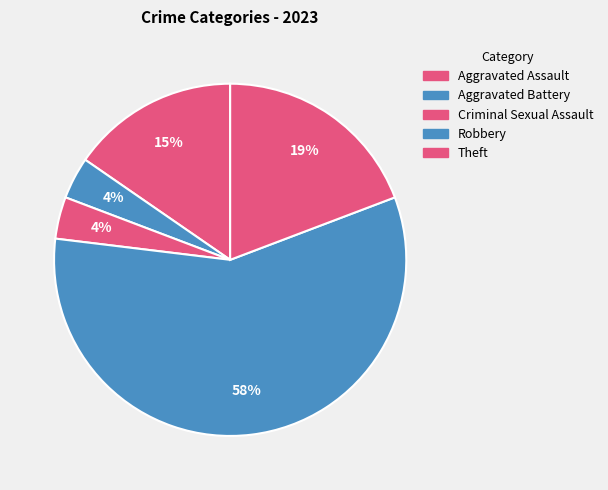

Which slice is the largest?

Robbery